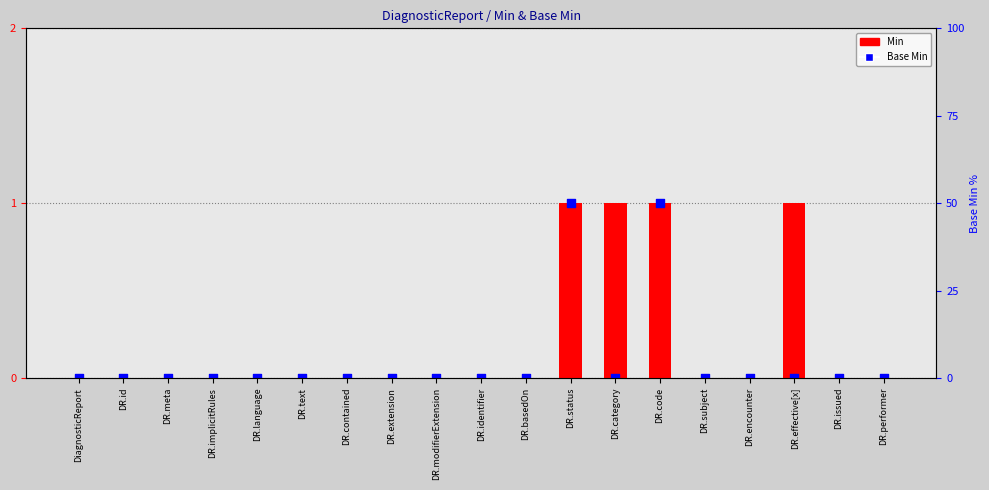

Which series has the largest Y range (max minus min)?

Min